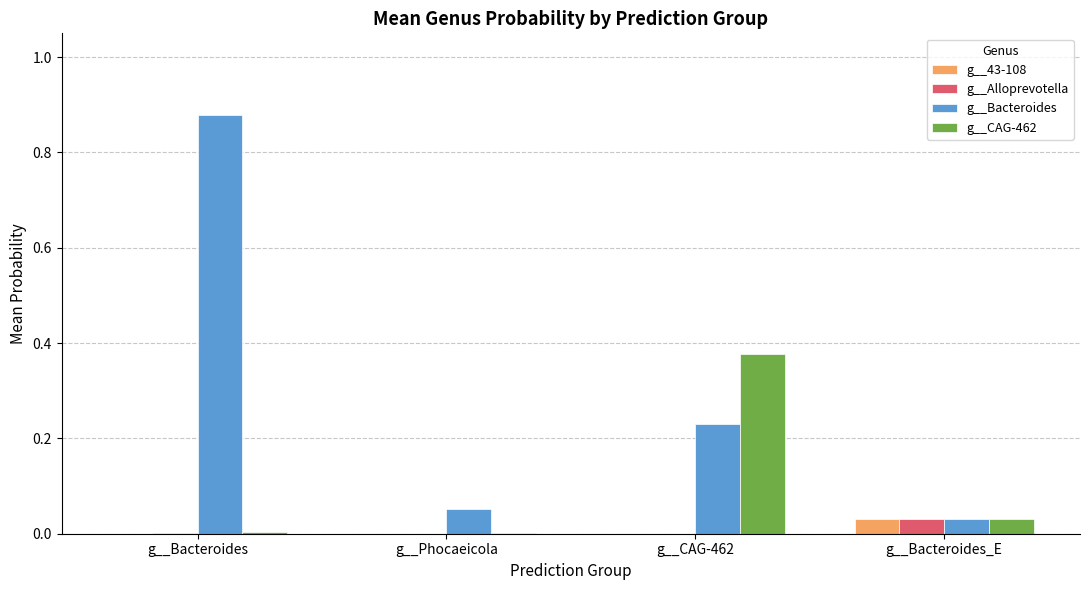

True or false: g__43-108 has a value of 0.0 at g__CAG-462.

True